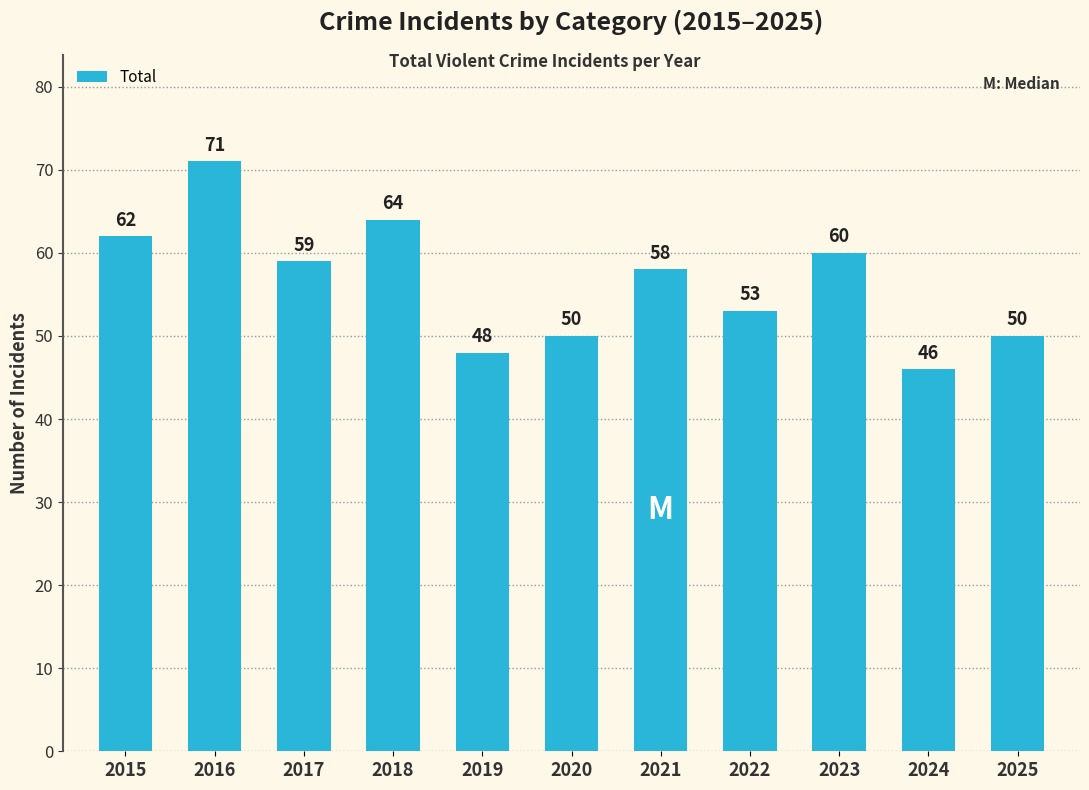

How many categories are shown in the chart?

11